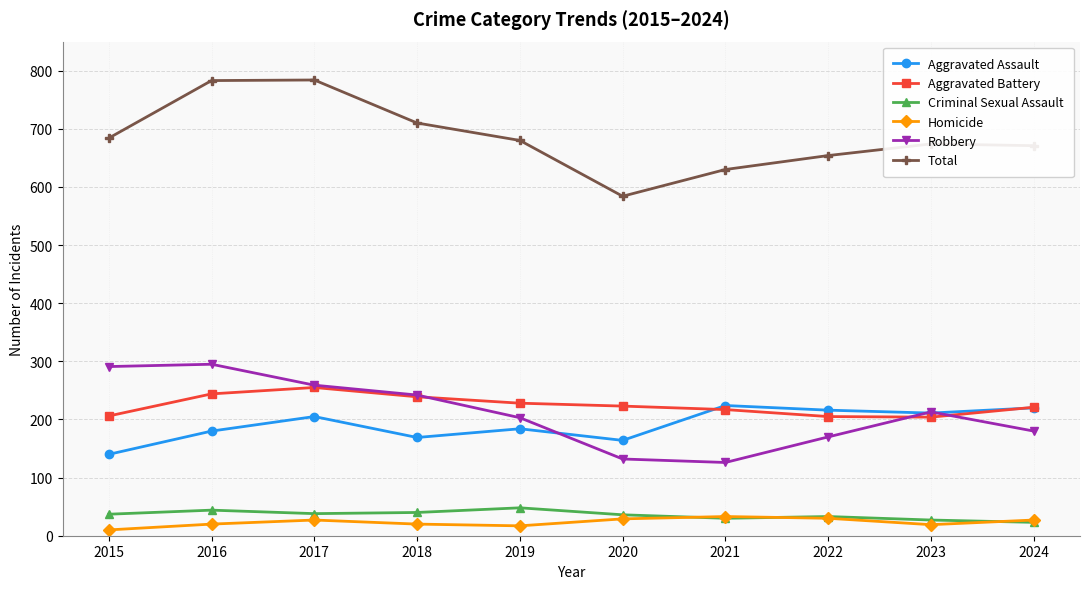

What is the difference between the highest and lowest values at 2020?

555